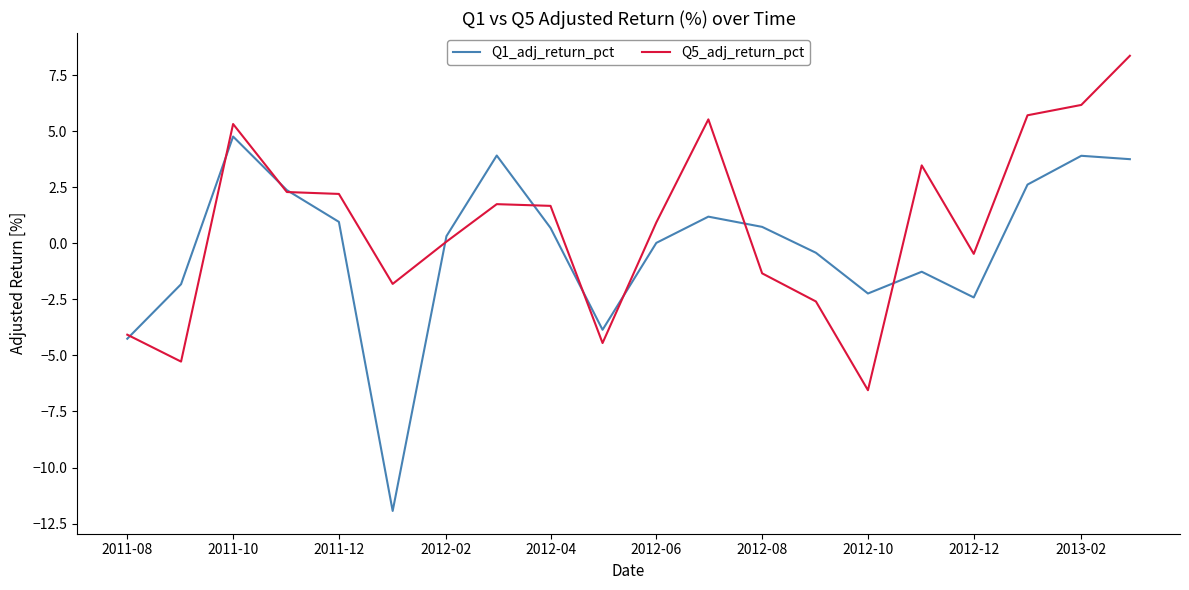

Which series has the widest spread of values?

Q1_adj_return_pct